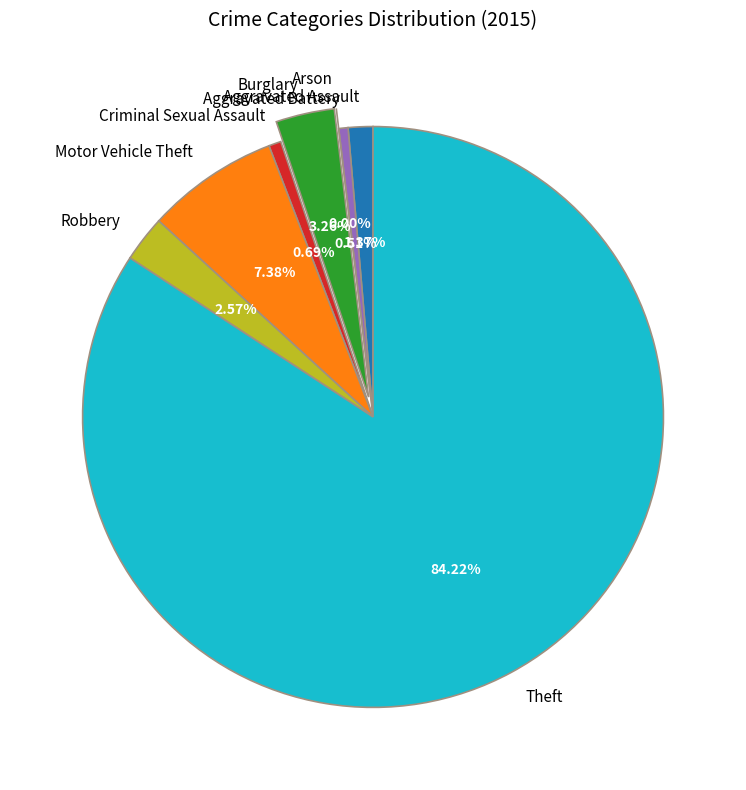

What is the total percentage of Criminal Sexual Assault and Aggravated Battery?

1.2%